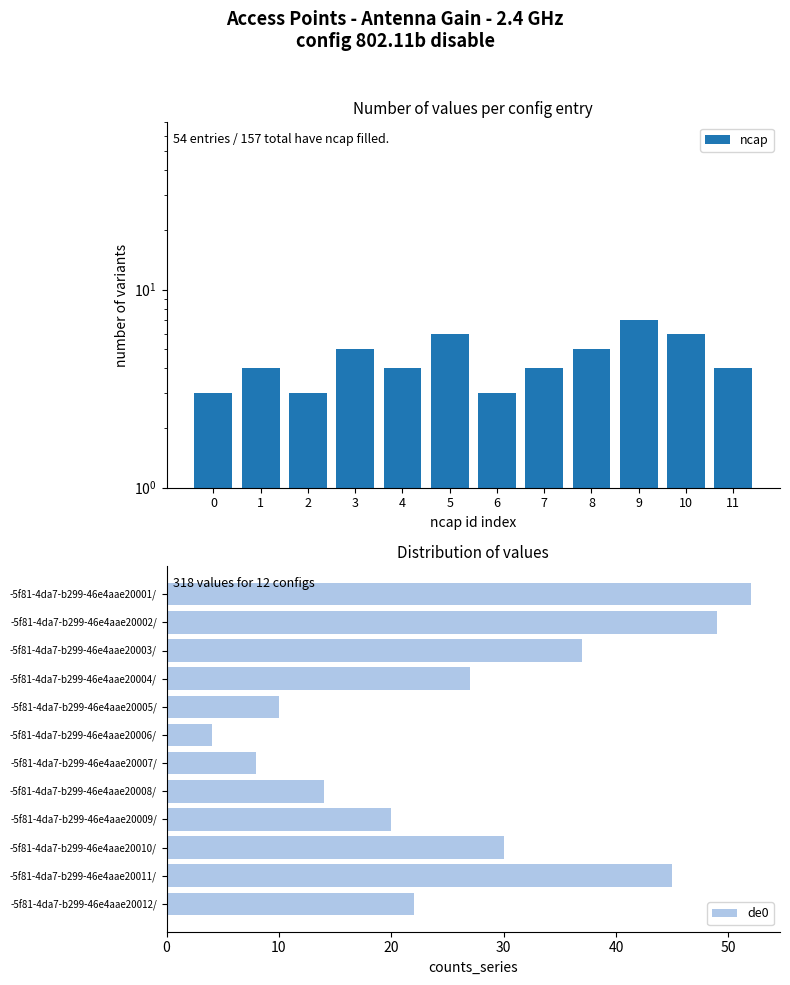

Rank the series by their maximum value, from highest to lowest.

de0, ncap